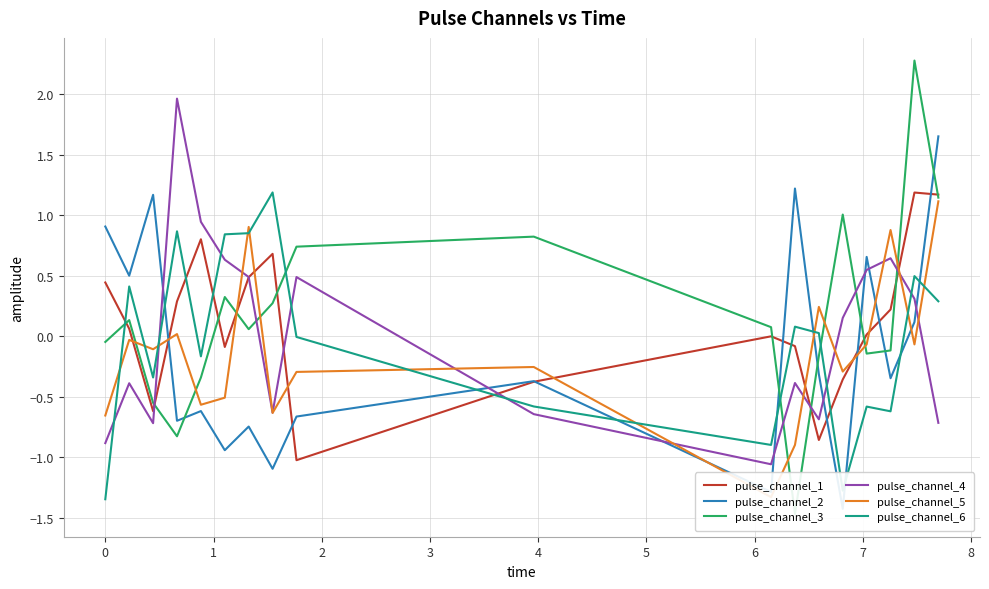

How many times do pulse_channel_4 and pulse_channel_6 cross each other?

7